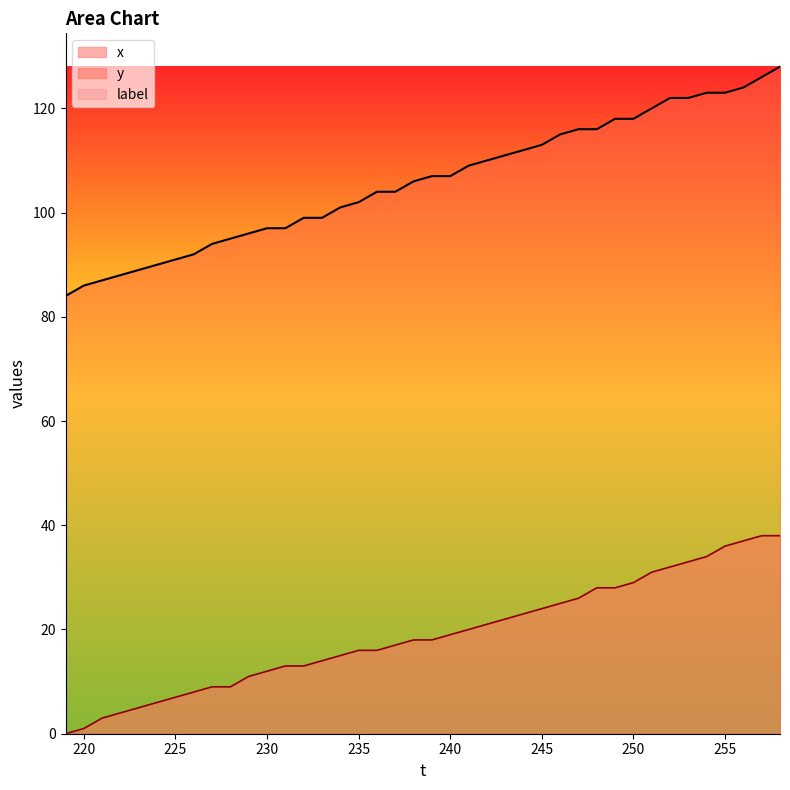

What is the maximum value for y?

128